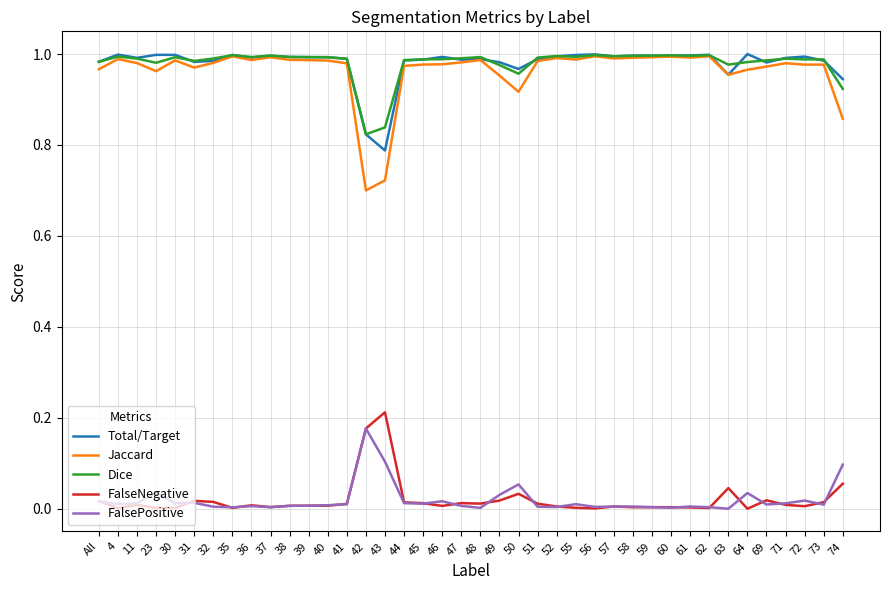

Is the value of Total/Target at 71 greater than the value of FalsePositive at 41?

Yes